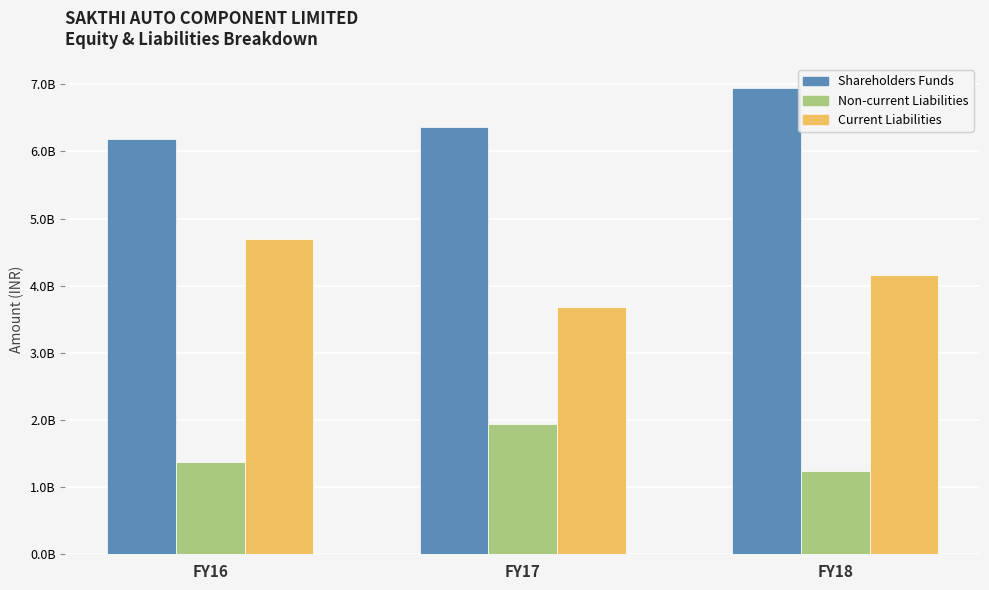

How many data points in Shareholders Funds are less than 6369308000?

1